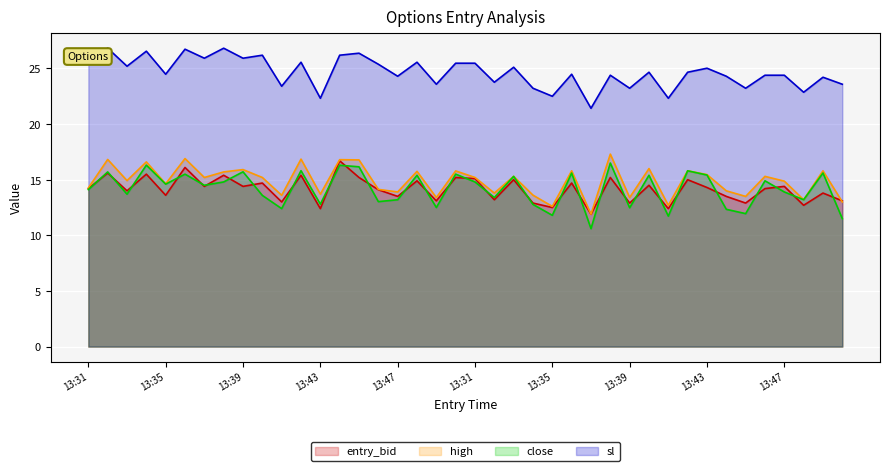

At which category is the sum across all series the highest?

13:44